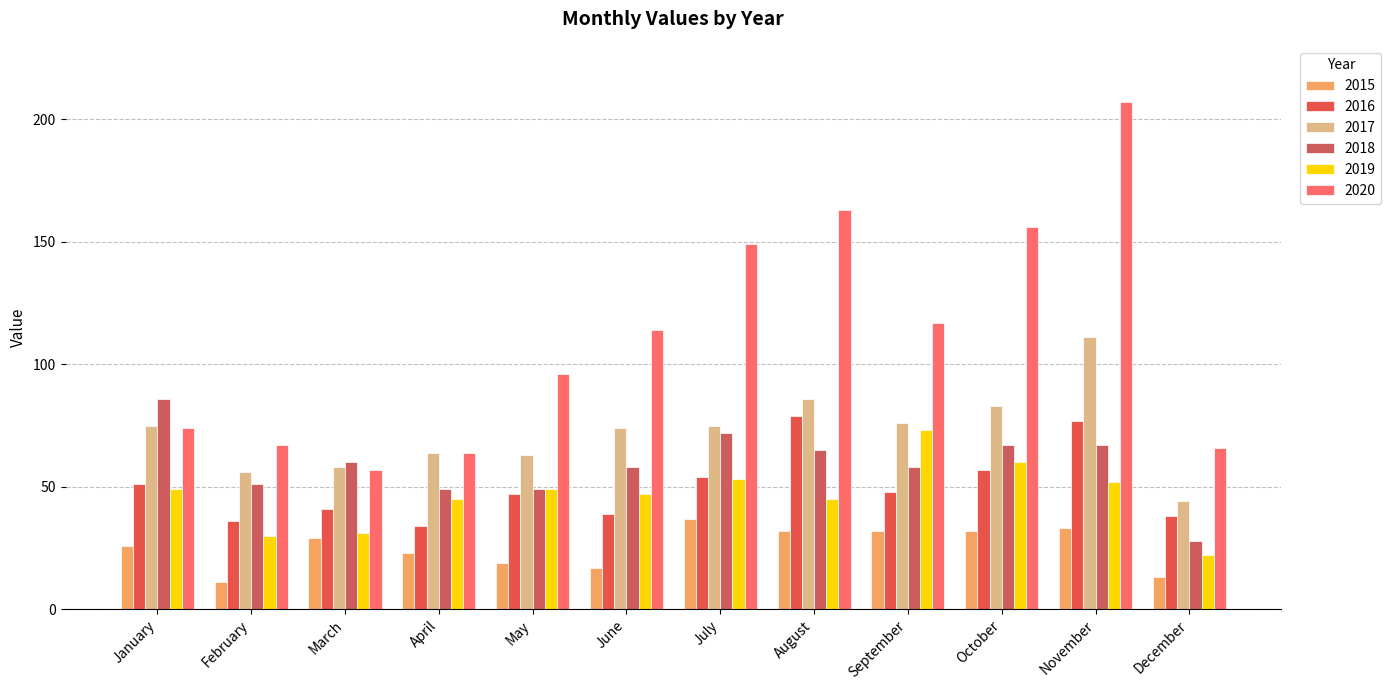

What is the difference between the maximum and minimum values in the 2017 series?

67